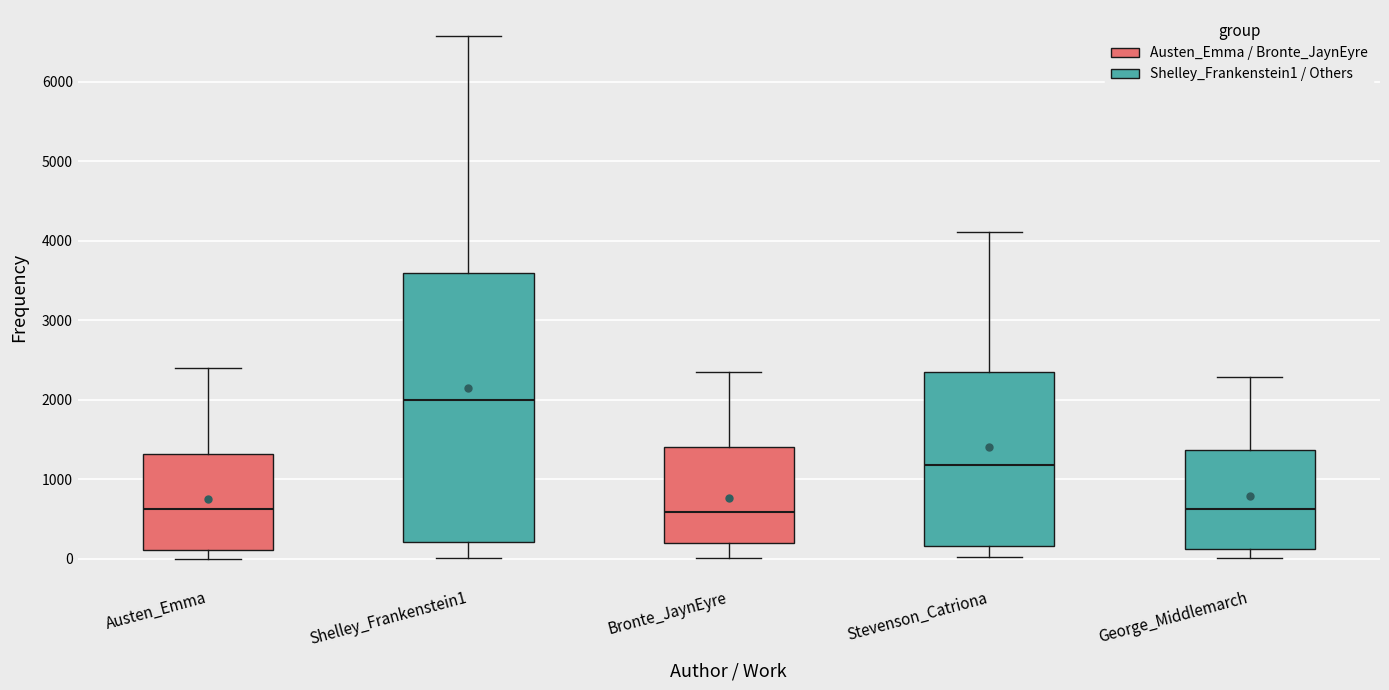

Reading left to right, transcribe this box plot: for each box, give where its median line is, the range the box spans, and where its two whiskers end, as read against the y-axis. The values are not printed on the chart, so give them approximately, as read against the axis.

Austen_Emma: median 600, box 100 to 1300, whiskers 0 to 2400
Shelley_Frankenstein1: median 2000, box 200 to 3600, whiskers 0 to 6600
Bronte_JaynEyre: median 600, box 200 to 1400, whiskers 0 to 2400
Stevenson_Catriona: median 1200, box 200 to 2400, whiskers 0 to 4100
George_Middlemarch: median 600, box 100 to 1400, whiskers 0 to 2300